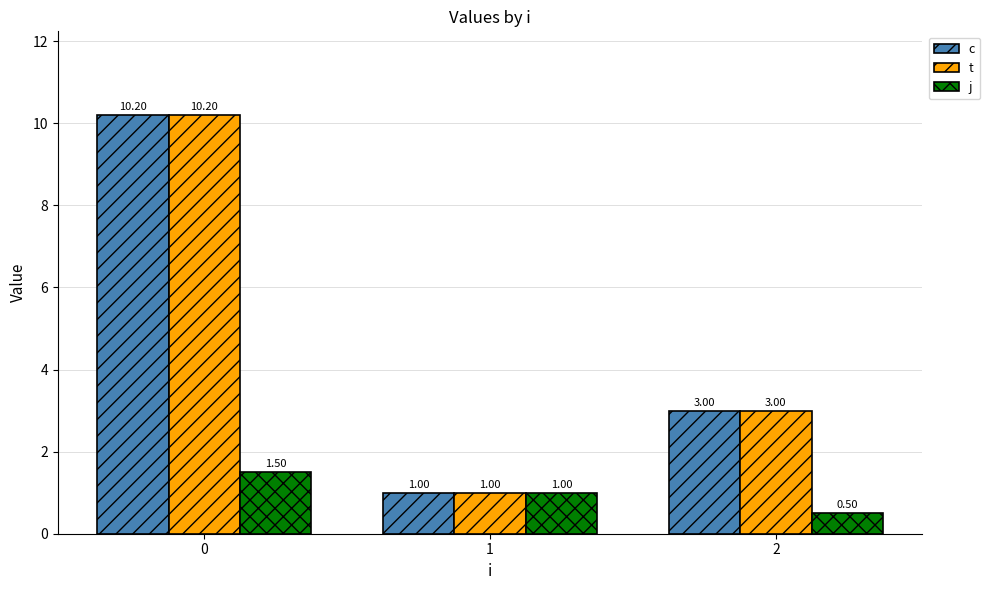

Reading left to right, extract all data points from this chart.

c: 0=10.2	1=1.0	2=3.0
t: 0=10.2	1=1.0	2=3.0
j: 0=1.5	1=1.0	2=0.5